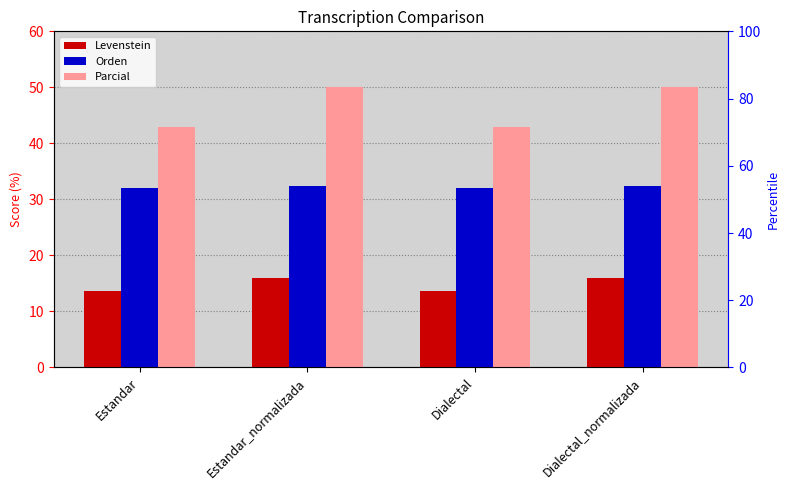

Reading left to right, what are all the values shown in this chart?

Levenstein: 13.7	16.0	13.7	16.0
Orden: 32.1	32.4	32.1	32.4
Parcial: 42.9	50.0	42.9	50.0